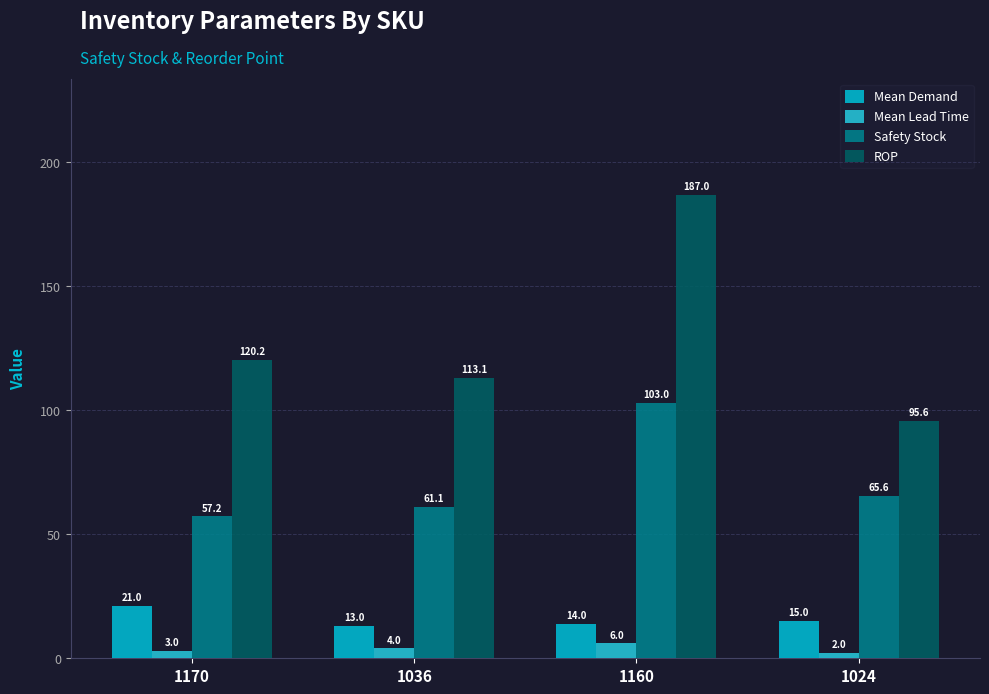

At which category is the sum across all series the highest?

1160